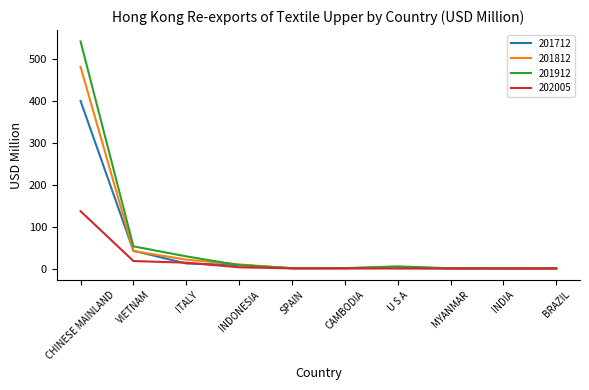

At which category does the chart reach its peak across all series?

CHINESE MAINLAND